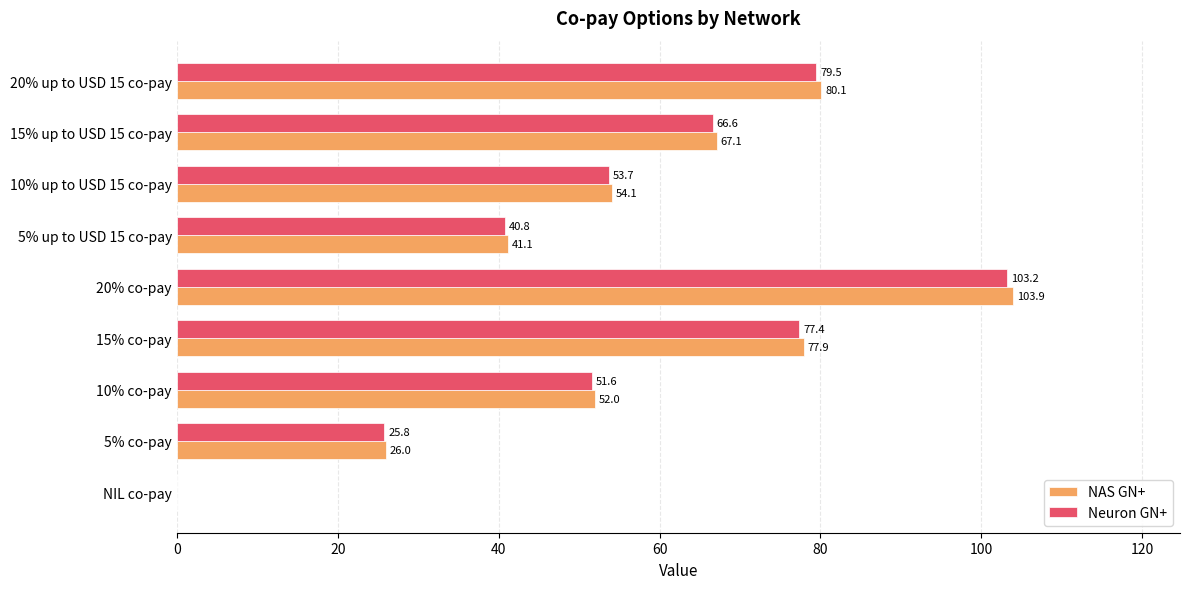

What is the sum of the Neuron GN+ values at 10% up to USD 15 co-pay and 20% up to USD 15 co-pay?

133.2